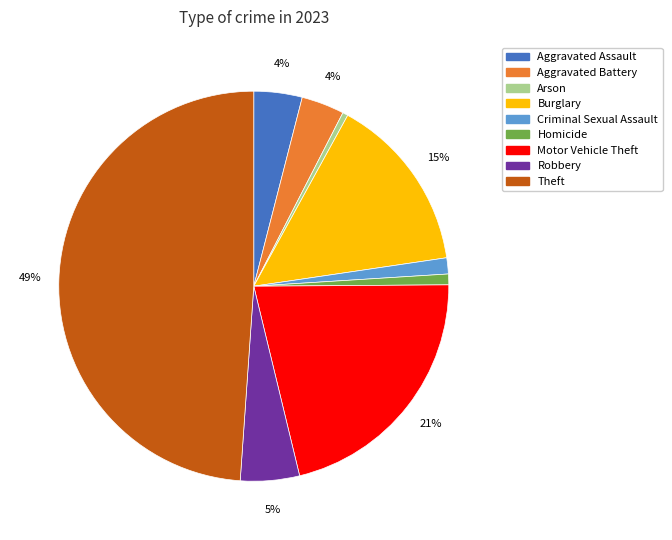

Combined, do Homicide and Burglary account for over 50%?

No